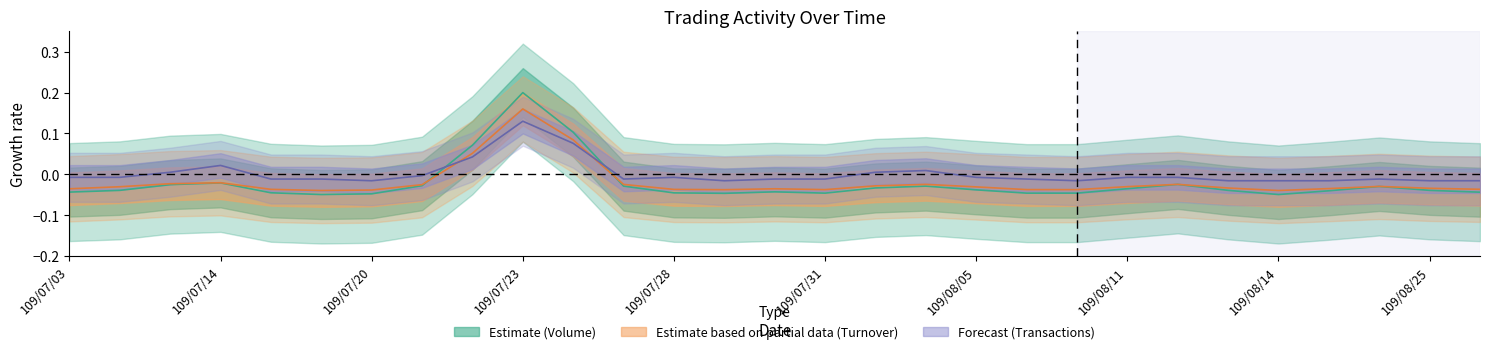

Reading left to right, list all the values displayed in this chart.

Volume (col_5): -0.0	-0.0	-0.0	-0.0	-0.0	-0.0	-0.0	-0.0	0.1	0.2	0.1	-0.0	-0.0	-0.0	-0.0	-0.0	-0.0	-0.0	-0.0	-0.0	-0.0	-0.0	-0.0	-0.0	-0.0	-0.0	-0.0	-0.0	-0.0
Turnover (col_6): -0.0	-0.0	-0.0	-0.0	-0.0	-0.0	-0.0	-0.0	0.1	0.2	0.1	-0.0	-0.0	-0.0	-0.0	-0.0	-0.0	-0.0	-0.0	-0.0	-0.0	-0.0	-0.0	-0.0	-0.0	-0.0	-0.0	-0.0	-0.0
Transactions (col_8): -0.0	-0.0	0.0	0.0	-0.0	-0.0	-0.0	-0.0	0.0	0.1	0.1	-0.0	-0.0	-0.0	-0.0	-0.0	0.0	0.0	-0.0	-0.0	-0.0	-0.0	-0.0	-0.0	-0.0	-0.0	-0.0	-0.0	-0.0